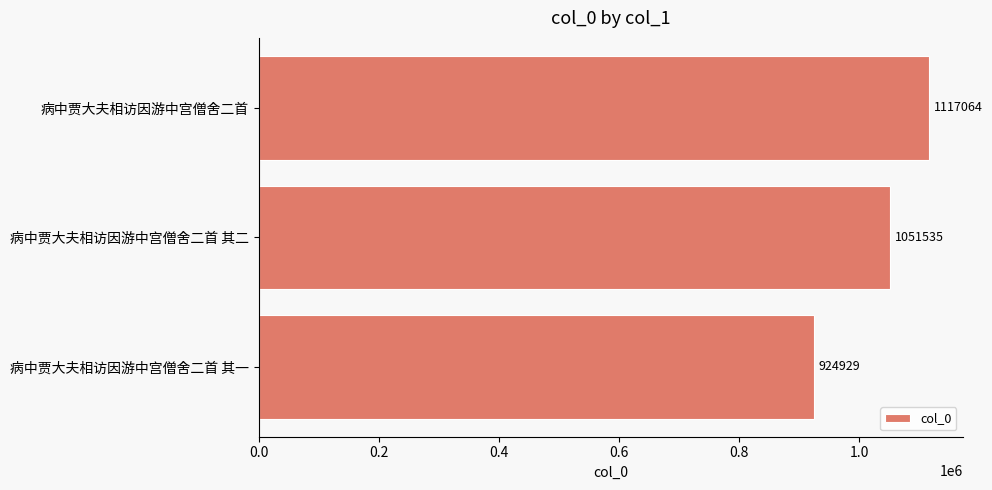

Rank the categories by value from highest to lowest.

病中贾大夫相访因游中宫僧舍二首, 病中贾大夫相访因游中宫僧舍二首 其二, 病中贾大夫相访因游中宫僧舍二首 其一